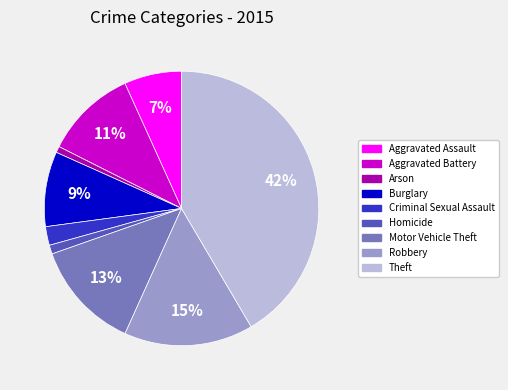

To the nearest percent, what portion does Robbery represent?

15%